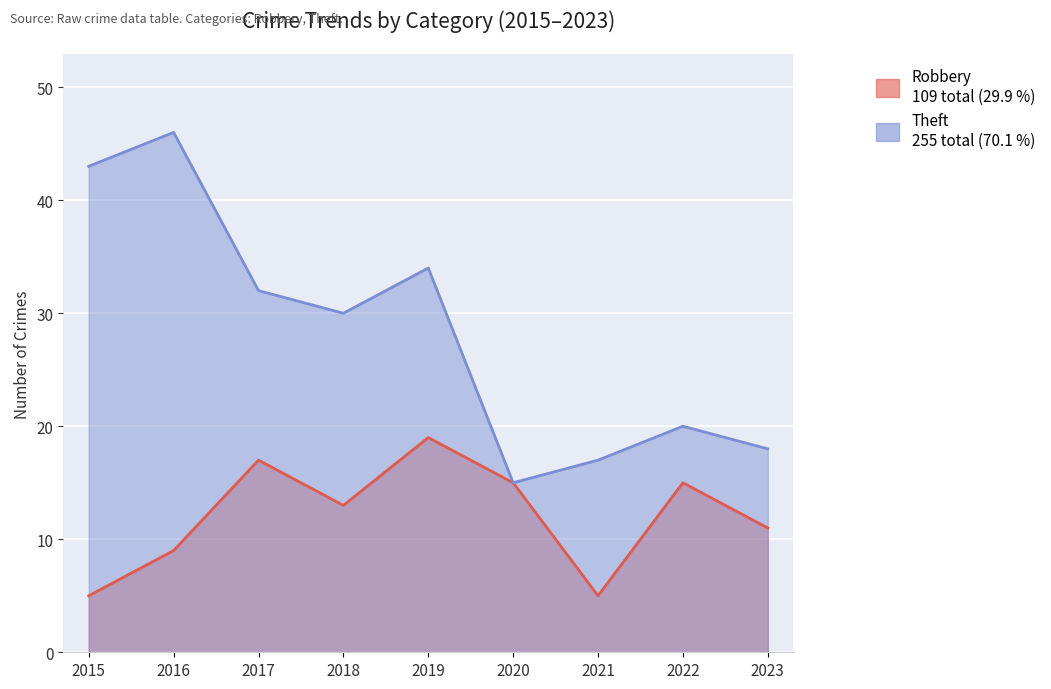

In Theft, how many points are lower than both neighbors (excluding endpoints)?

2